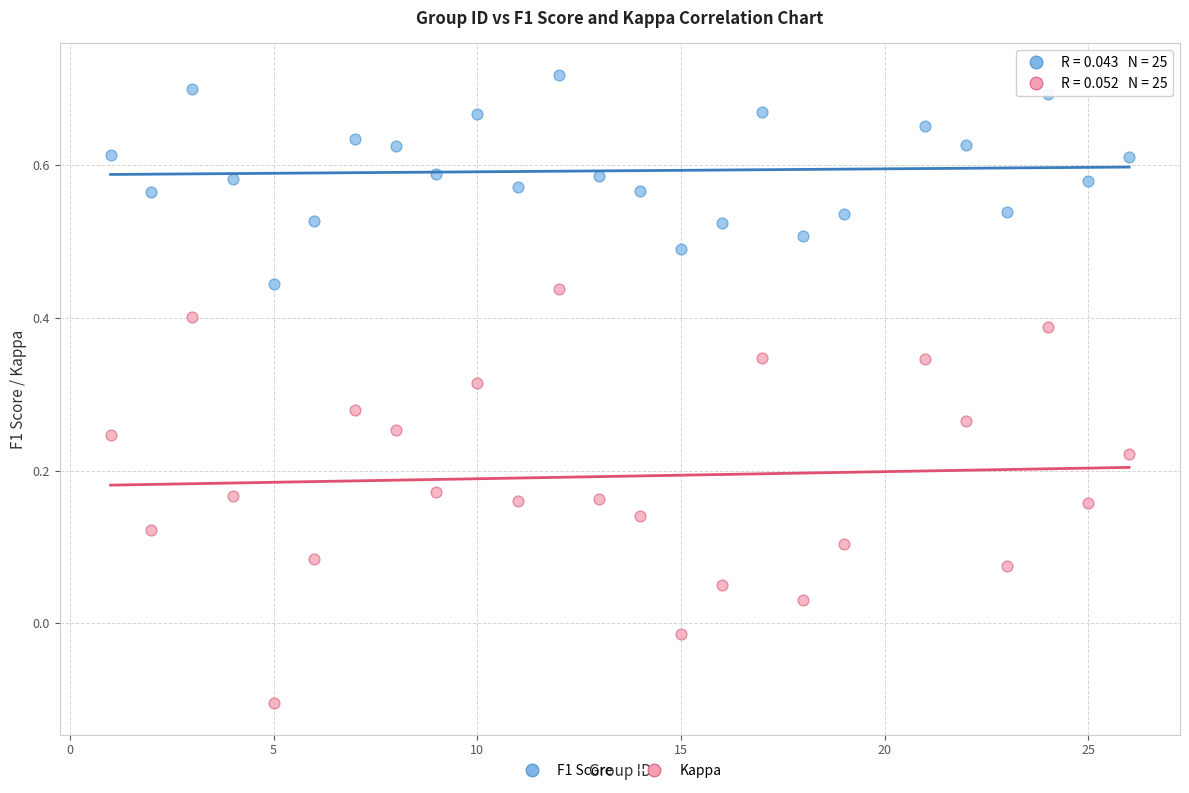

Which series has the widest spread of Y values?

Kappa